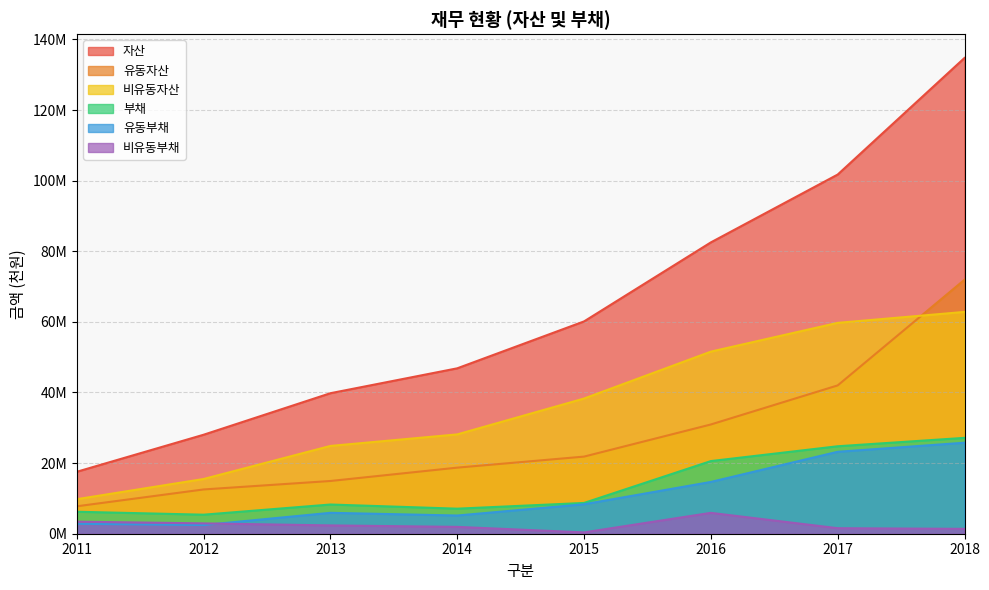

At which category is the sum across all series the highest?

2018